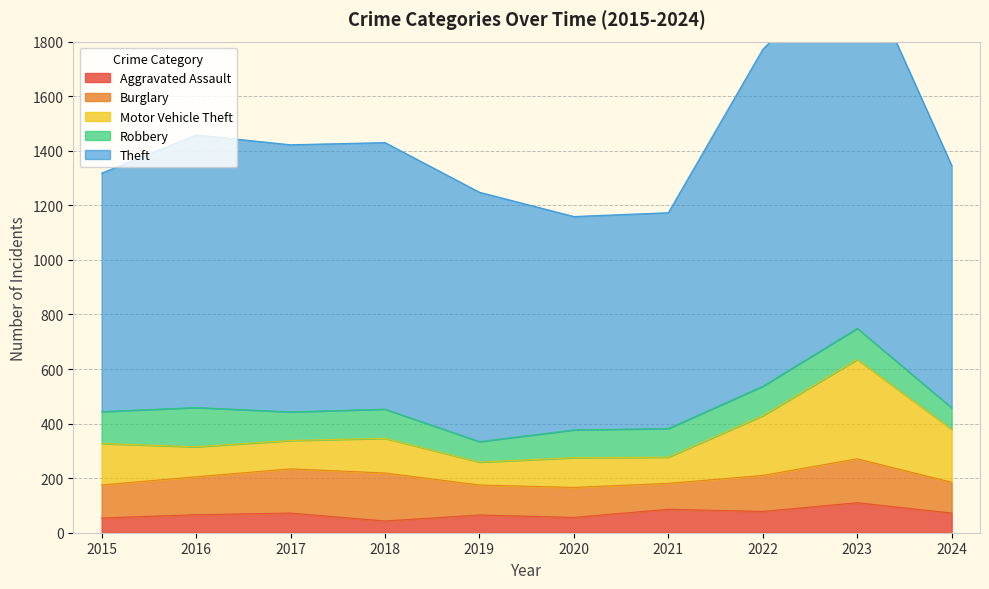

What are all the series names shown in the legend?

Aggravated Assault, Burglary, Motor Vehicle Theft, Robbery, Theft